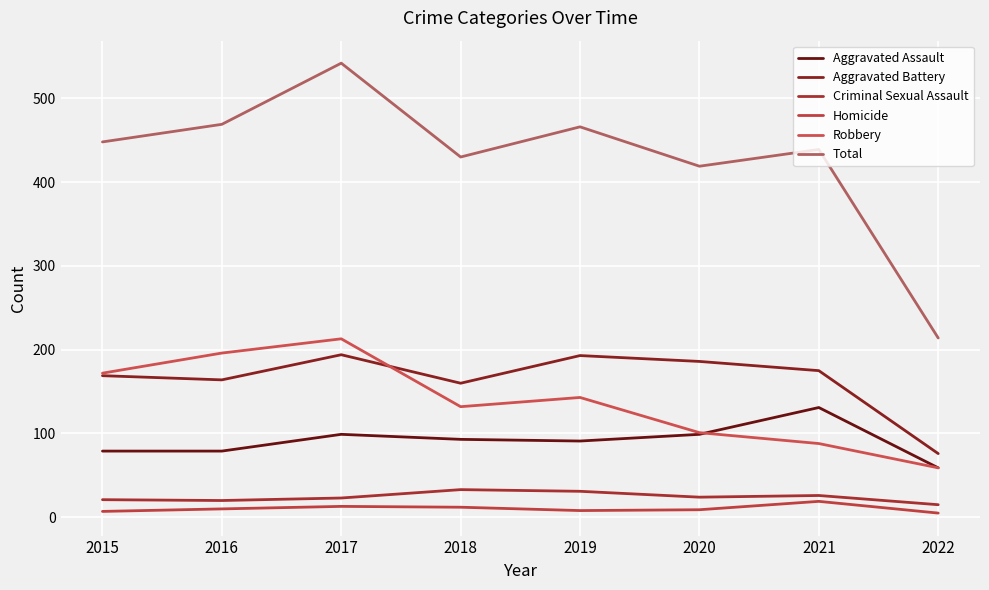

Reading left to right, what are all the values shown in this chart?

Aggravated Assault: 79	79	99	93	91	99	131	59
Aggravated Battery: 169	164	194	160	193	186	175	76
Criminal Sexual Assault: 21	20	23	33	31	24	26	15
Homicide: 7	10	13	12	8	9	19	5
Robbery: 172	196	213	132	143	101	88	59
Total: 448	469	542	430	466	419	439	214